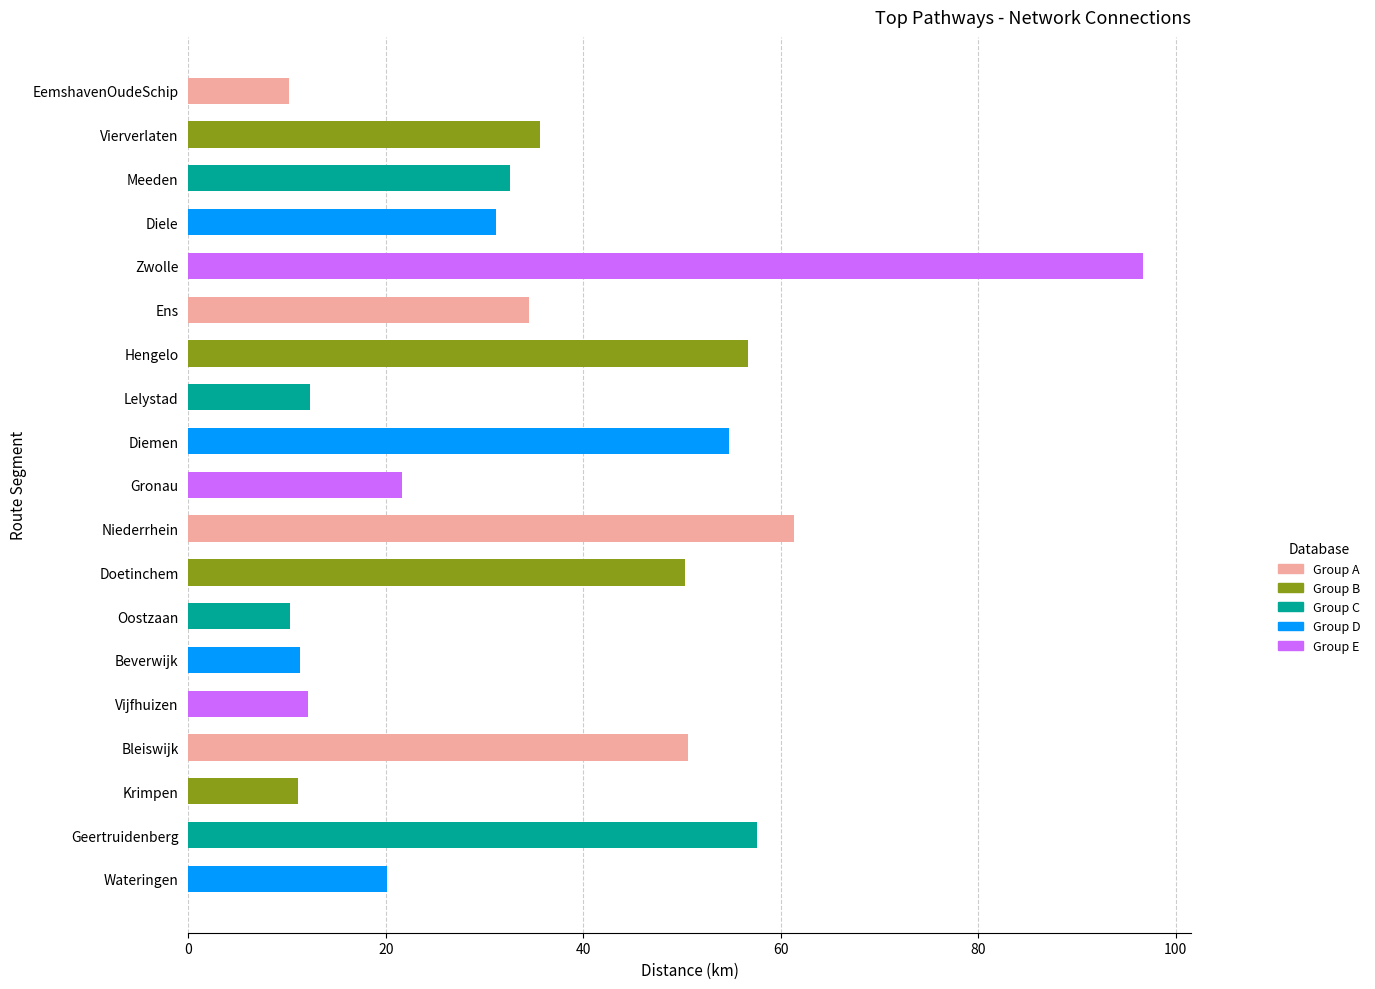

The chart shows a value of 15.4 at EemshavenOudeSchip. True or false?

False